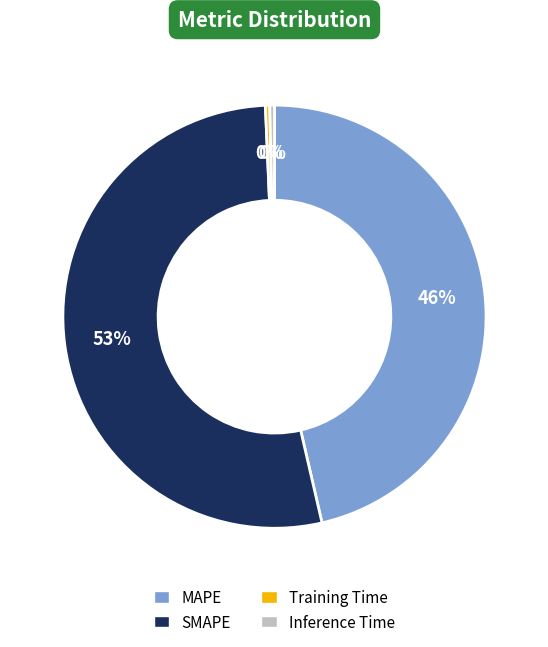

What is the largest slice in the pie chart?

SMAPE